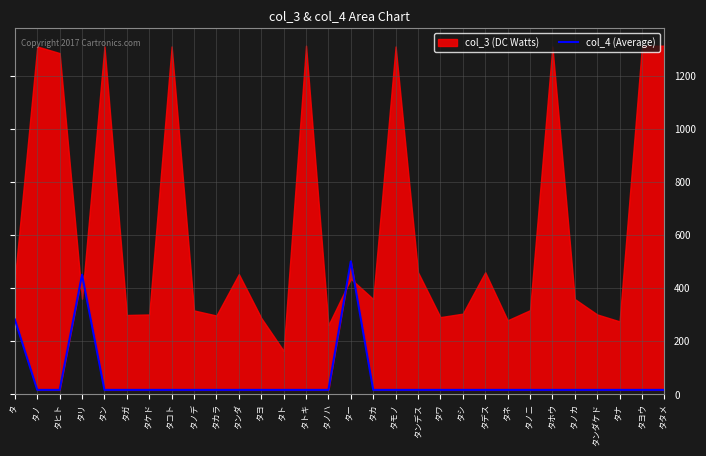

What is the average value?

56